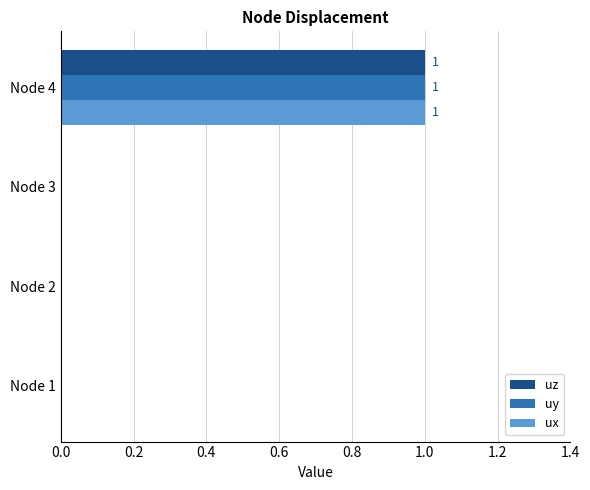

Is the value of uy at Node 1 greater than the value of uz at Node 4?

No